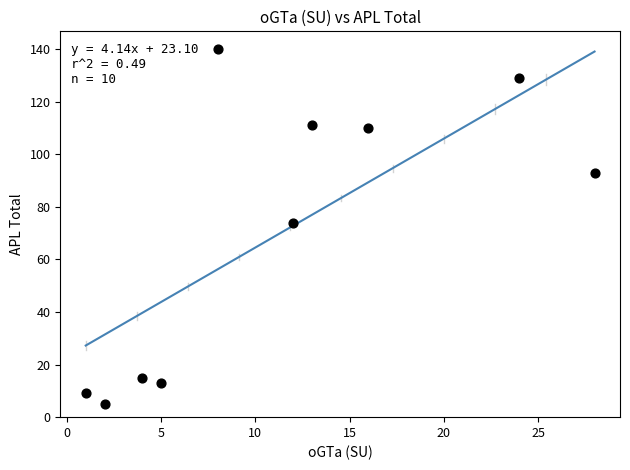

What is the range of Y values (max minus min)?

135